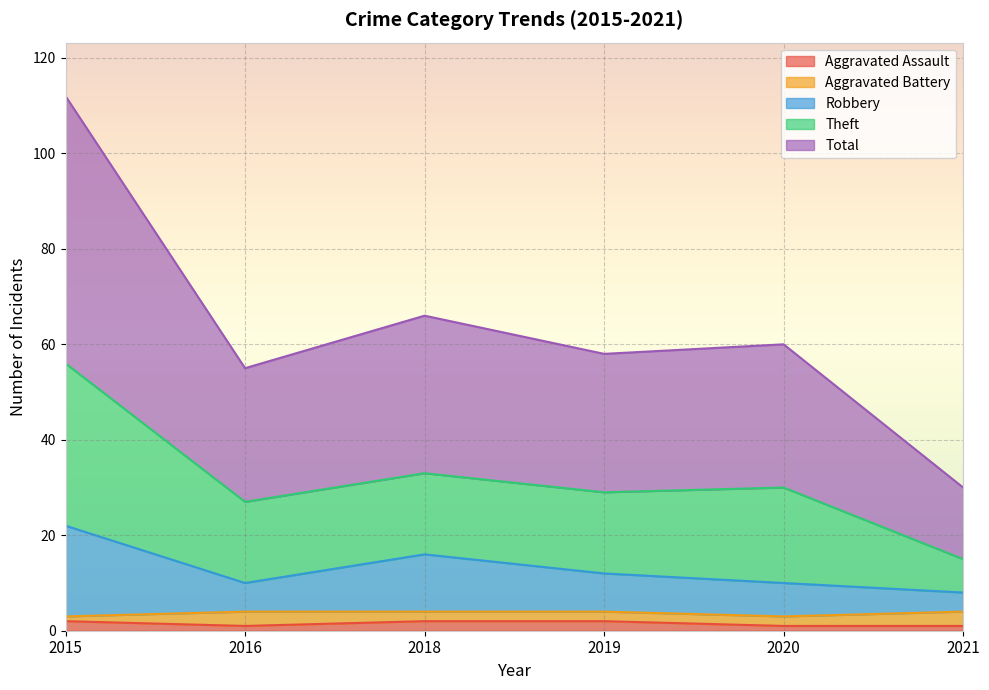

How many values in the Total series exceed 30?

2